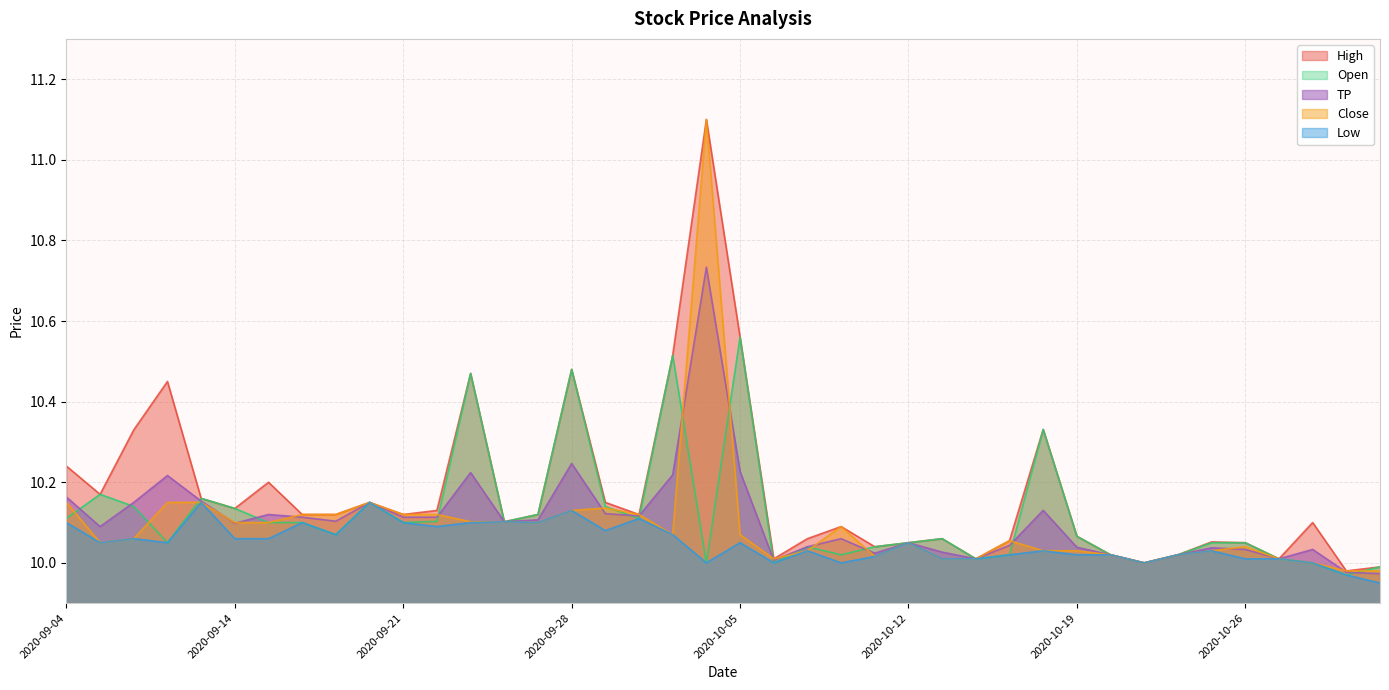

The value of TP at 2020-10-26 is 10.0. True or false?

True